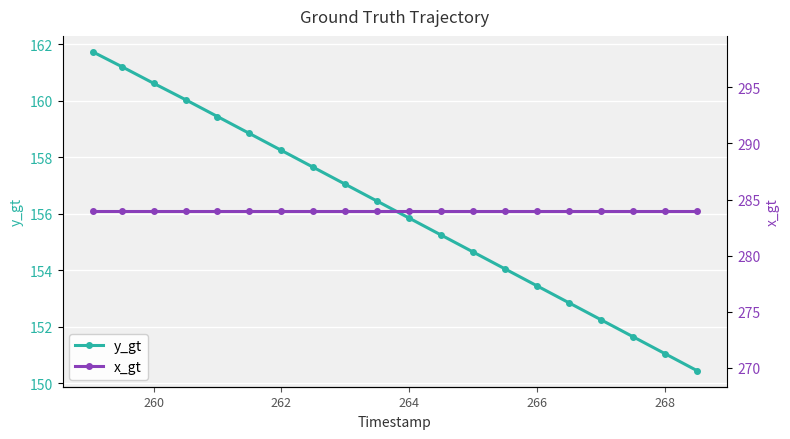

The y_gt series shows 208.4 at 266. True or false?

False